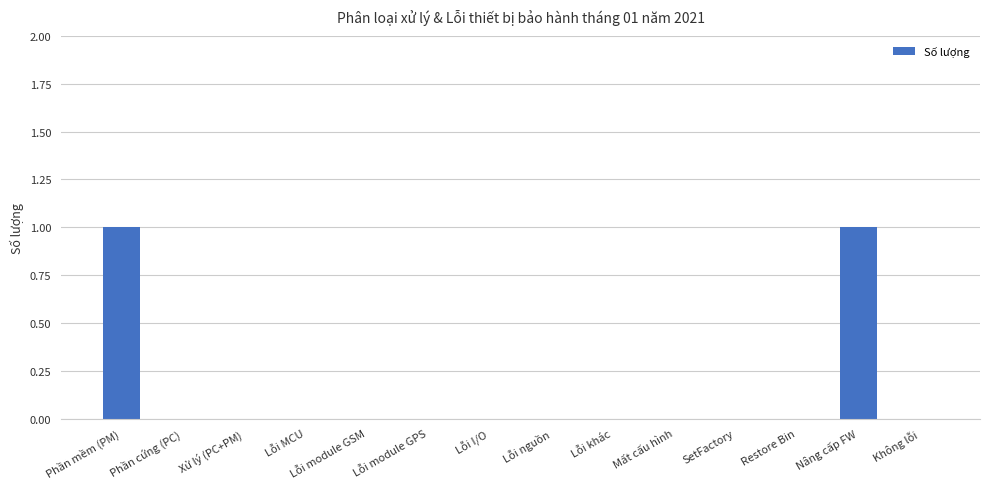

What is the greatest value displayed?

1